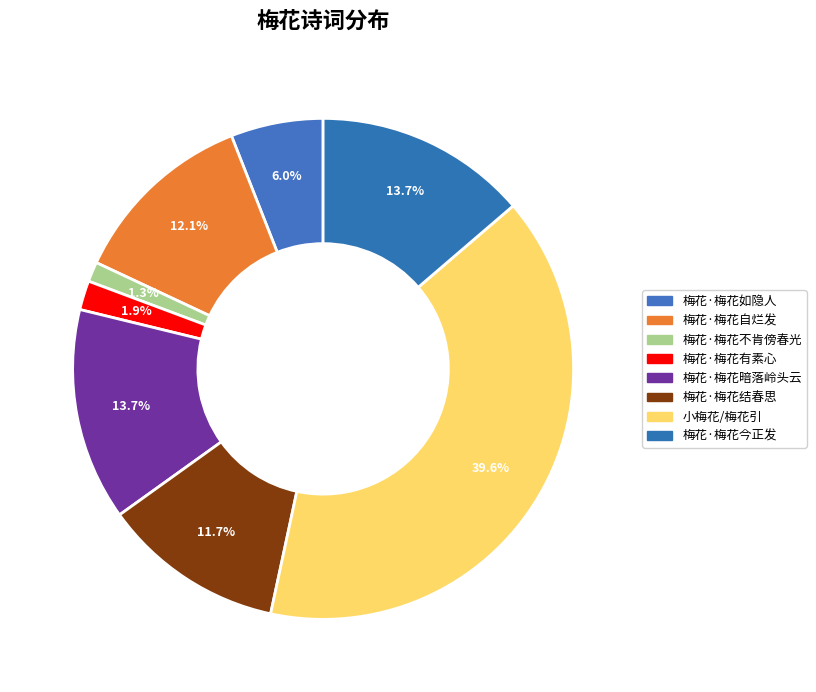

Rank the categories by value from lowest to highest.

梅花·梅花不肯傍春光, 梅花·梅花有素心, 梅花·梅花如隐人, 梅花·梅花结春思, 梅花·梅花自烂发, 梅花·梅花暗落岭头云, 梅花·梅花今正发, 小梅花/梅花引